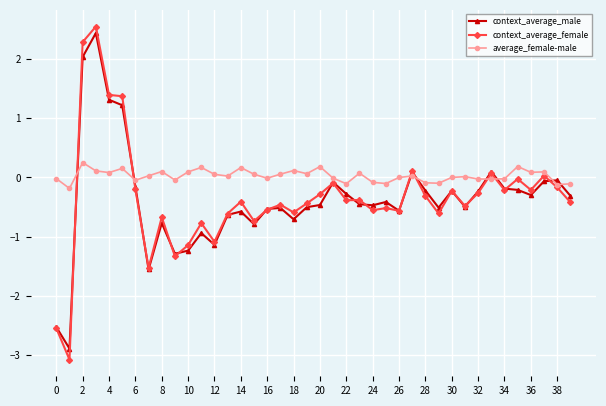

At how many categories does at least one series exceed -2?

40